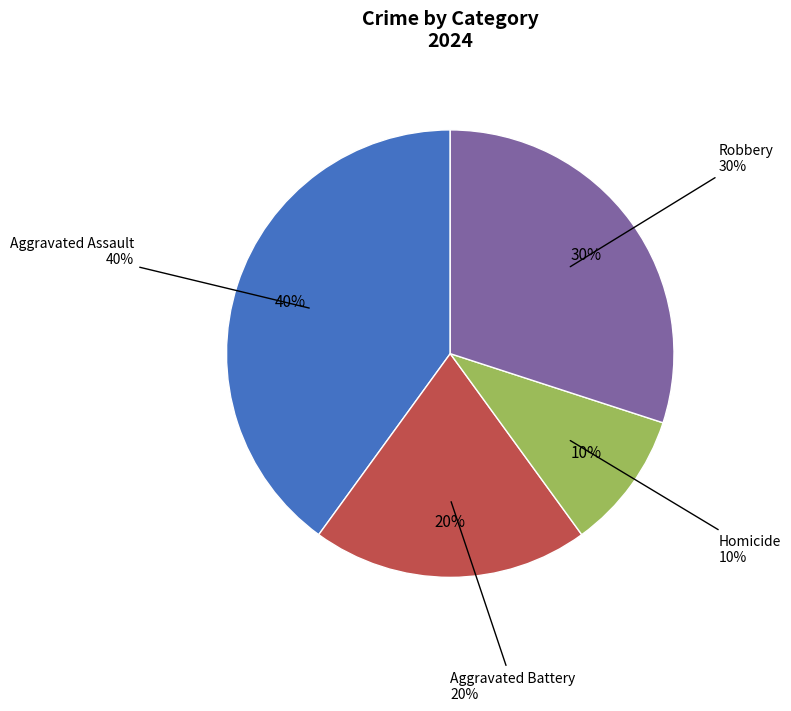

What portion of the pie excludes Aggravated Battery?

80.0%